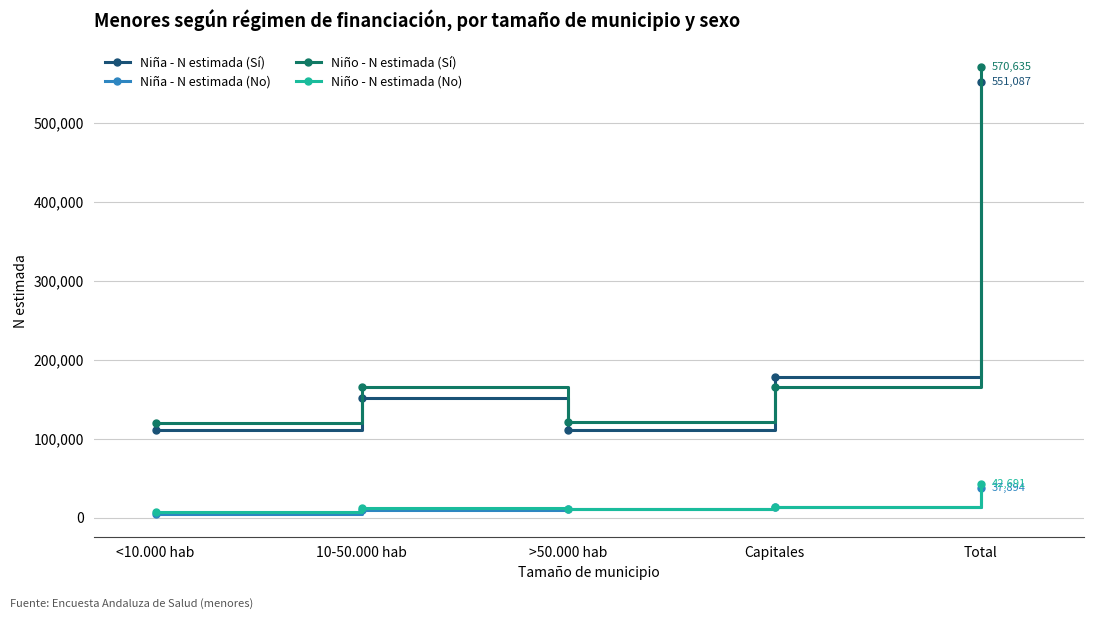

Does the chart display data point markers on the line(s)?

Yes